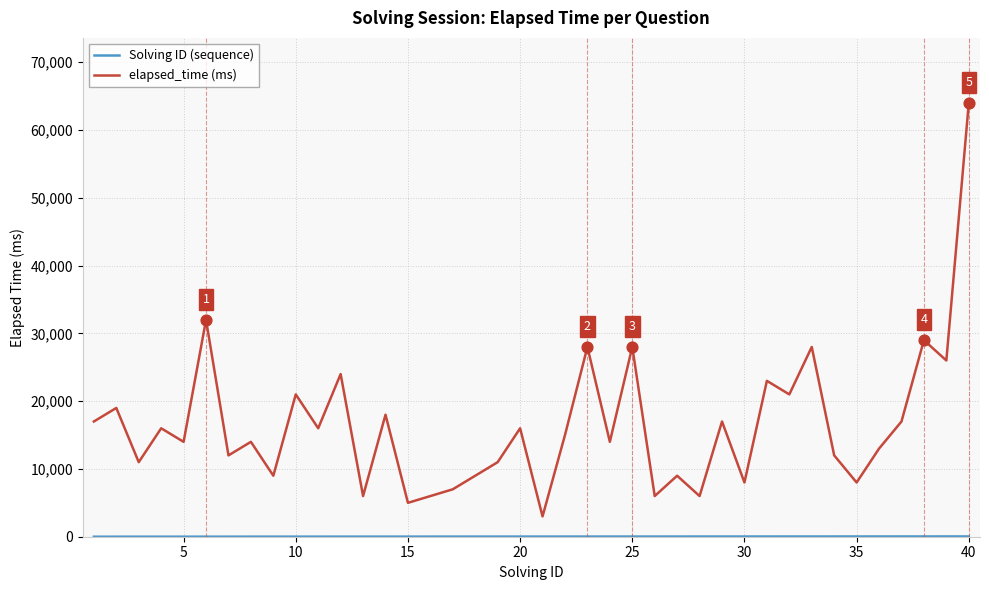

At how many categories does at least one series exceed 37372?

1